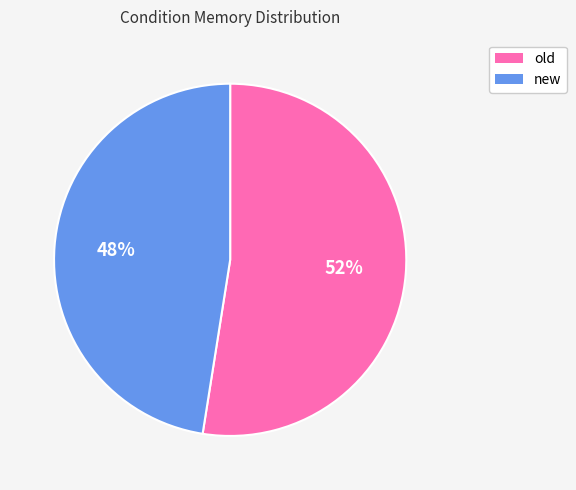

Rank the categories by value from highest to lowest.

old, new